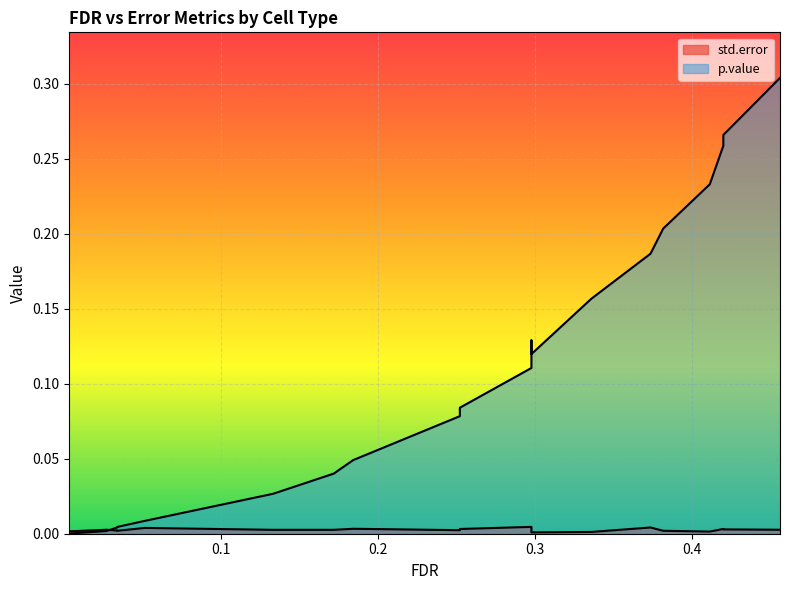

What is the label of the 1st point from the right?

0.455828373625736